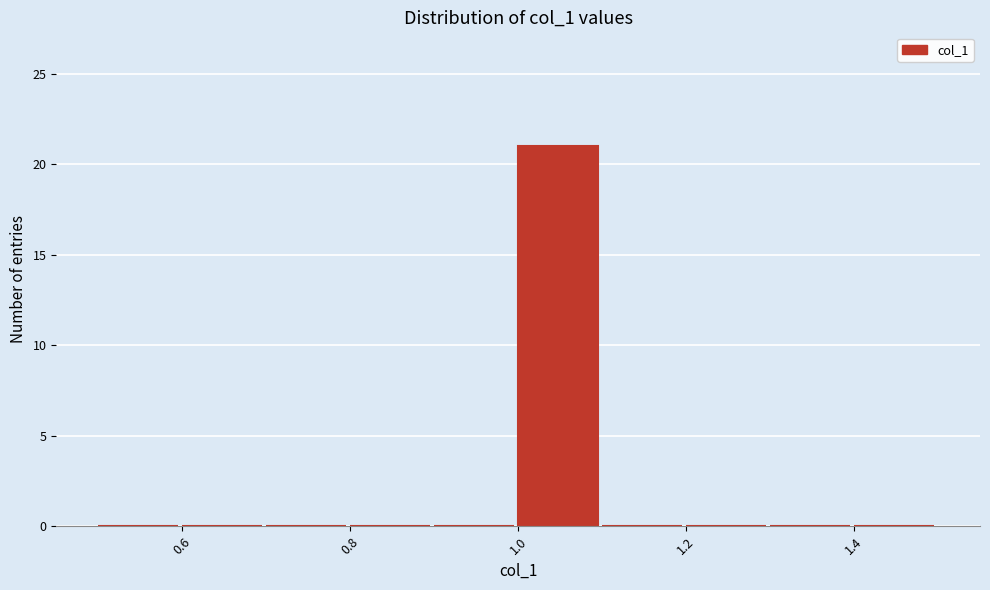

Reading left to right, list every bar in this chart as the range it spans on the x-axis followed by its height. The values are not printed on the chart, so give them approximately, as read against the axis.

0.5 to 0.6: 0
0.6 to 0.7: 0
0.7 to 0.8: 0
0.8 to 0.9: 0
0.9 to 1.0: 0
1.0 to 1.1: 21
1.1 to 1.2: 0
1.2 to 1.3: 0
1.3 to 1.4: 0
1.4 to 1.5: 0